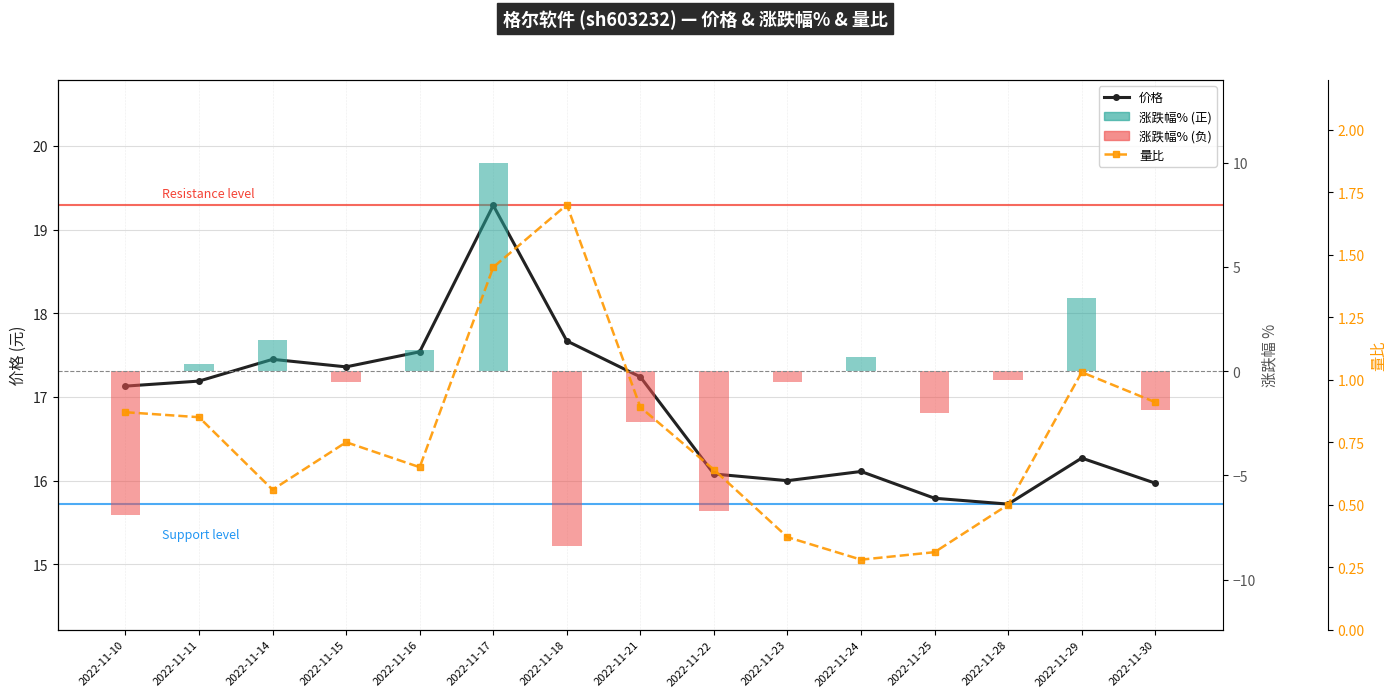

What are all the series names shown in the legend?

价格, 涨跌幅%, 量比